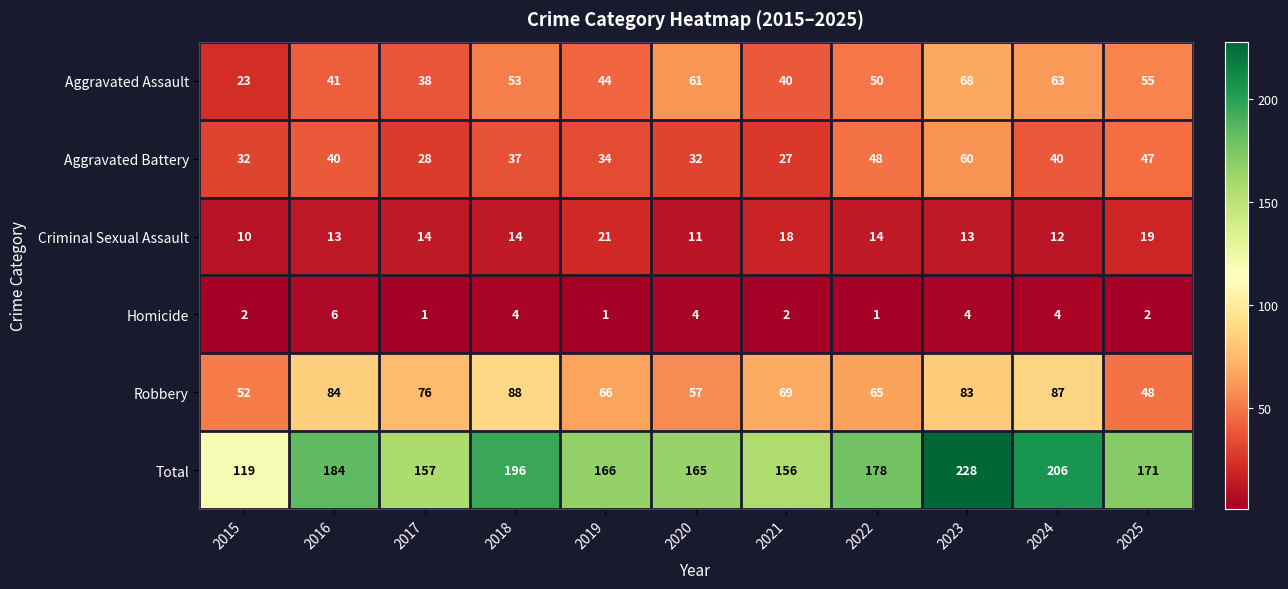

Which series has the largest total across all categories?

Total